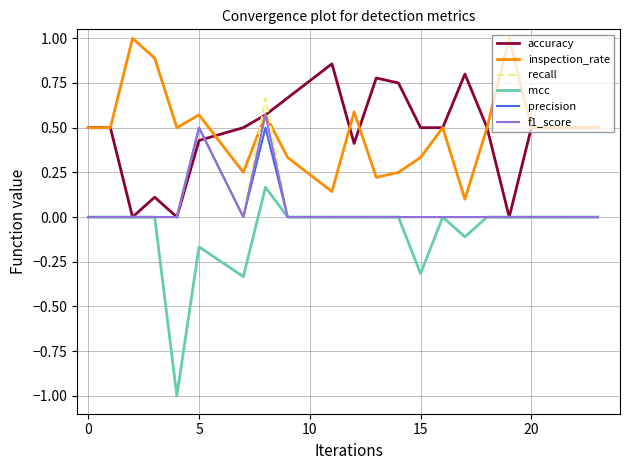

Which series has the largest range (max minus min)?

mcc